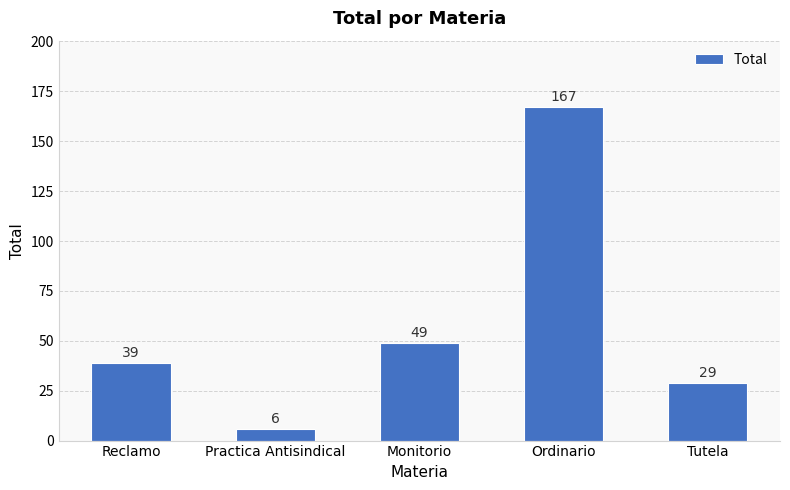

What is the maximum value shown in the chart?

167